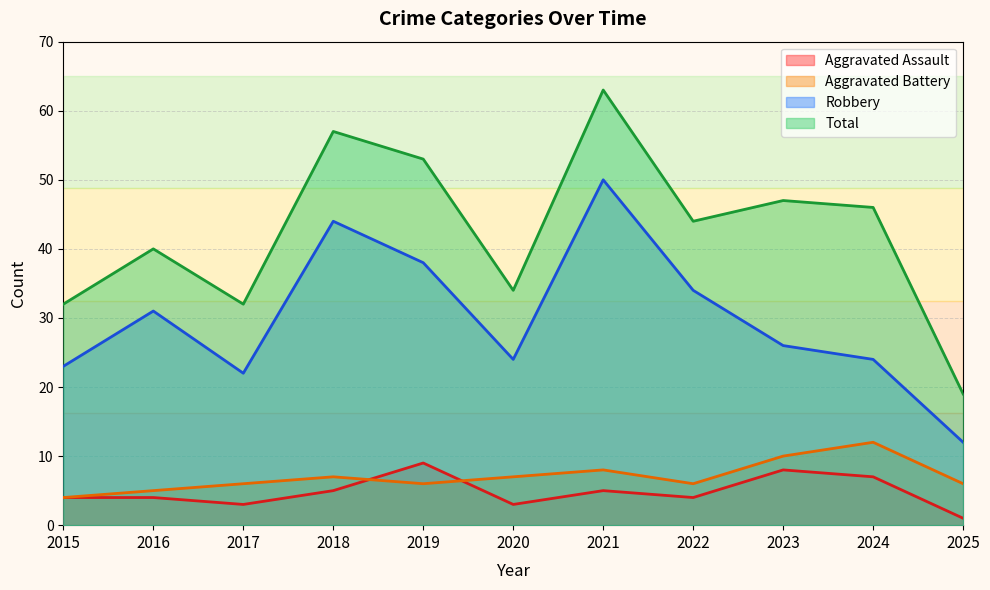

List the series in order of their peak value, highest first.

Total, Robbery, Aggravated Battery, Aggravated Assault